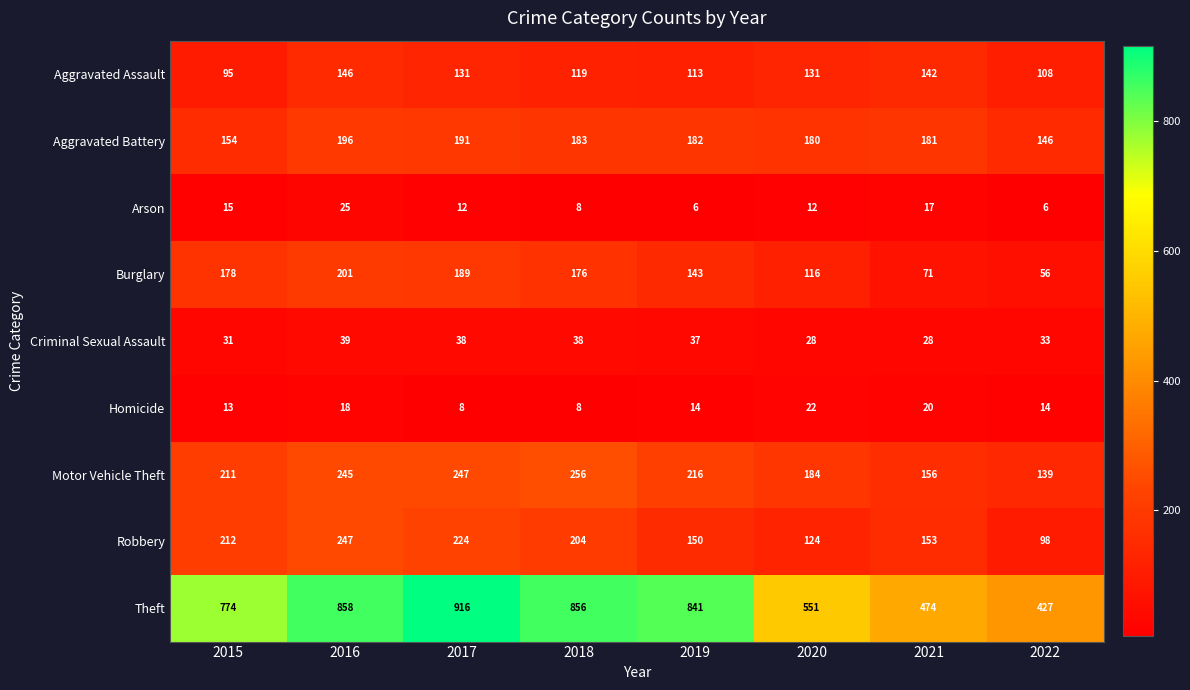

Which series has the widest spread of values?

Theft